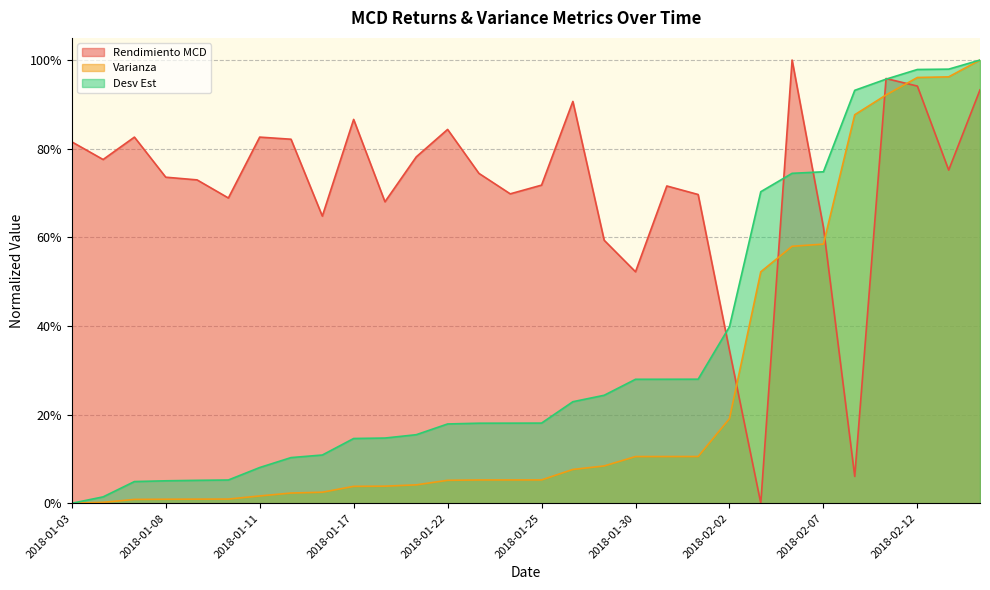

Reading left to right, transcribe all the data shown in this chart.

Rendimiento MCD: 2018-01-03=0.8	2018-01-04=0.8	2018-01-05=0.8	2018-01-08=0.7	2018-01-09=0.7	2018-01-10=0.7	2018-01-11=0.8	2018-01-12=0.8	2018-01-16=0.6	2018-01-17=0.9	2018-01-18=0.7	2018-01-19=0.8	2018-01-22=0.8	2018-01-23=0.7	2018-01-24=0.7	2018-01-25=0.7	2018-01-26=0.9	2018-01-29=0.6	2018-01-30=0.5	2018-01-31=0.7	2018-02-01=0.7	2018-02-02=0.3	2018-02-05=0.0	2018-02-06=1.0	2018-02-07=0.6	2018-02-08=0.1	2018-02-09=1.0	2018-02-12=0.9	2018-02-13=0.8	2018-02-14=0.9
Varianza: 2018-01-03=0.0	2018-01-04=0.0	2018-01-05=0.0	2018-01-08=0.0	2018-01-09=0.0	2018-01-10=0.0	2018-01-11=0.0	2018-01-12=0.0	2018-01-16=0.0	2018-01-17=0.0	2018-01-18=0.0	2018-01-19=0.0	2018-01-22=0.1	2018-01-23=0.1	2018-01-24=0.1	2018-01-25=0.1	2018-01-26=0.1	2018-01-29=0.1	2018-01-30=0.1	2018-01-31=0.1	2018-02-01=0.1	2018-02-02=0.2	2018-02-05=0.5	2018-02-06=0.6	2018-02-07=0.6	2018-02-08=0.9	2018-02-09=0.9	2018-02-12=1.0	2018-02-13=1.0	2018-02-14=1.0
Desv Est: 2018-01-03=0.0	2018-01-04=0.0	2018-01-05=0.0	2018-01-08=0.1	2018-01-09=0.1	2018-01-10=0.1	2018-01-11=0.1	2018-01-12=0.1	2018-01-16=0.1	2018-01-17=0.1	2018-01-18=0.1	2018-01-19=0.2	2018-01-22=0.2	2018-01-23=0.2	2018-01-24=0.2	2018-01-25=0.2	2018-01-26=0.2	2018-01-29=0.2	2018-01-30=0.3	2018-01-31=0.3	2018-02-01=0.3	2018-02-02=0.4	2018-02-05=0.7	2018-02-06=0.7	2018-02-07=0.7	2018-02-08=0.9	2018-02-09=1.0	2018-02-12=1.0	2018-02-13=1.0	2018-02-14=1.0